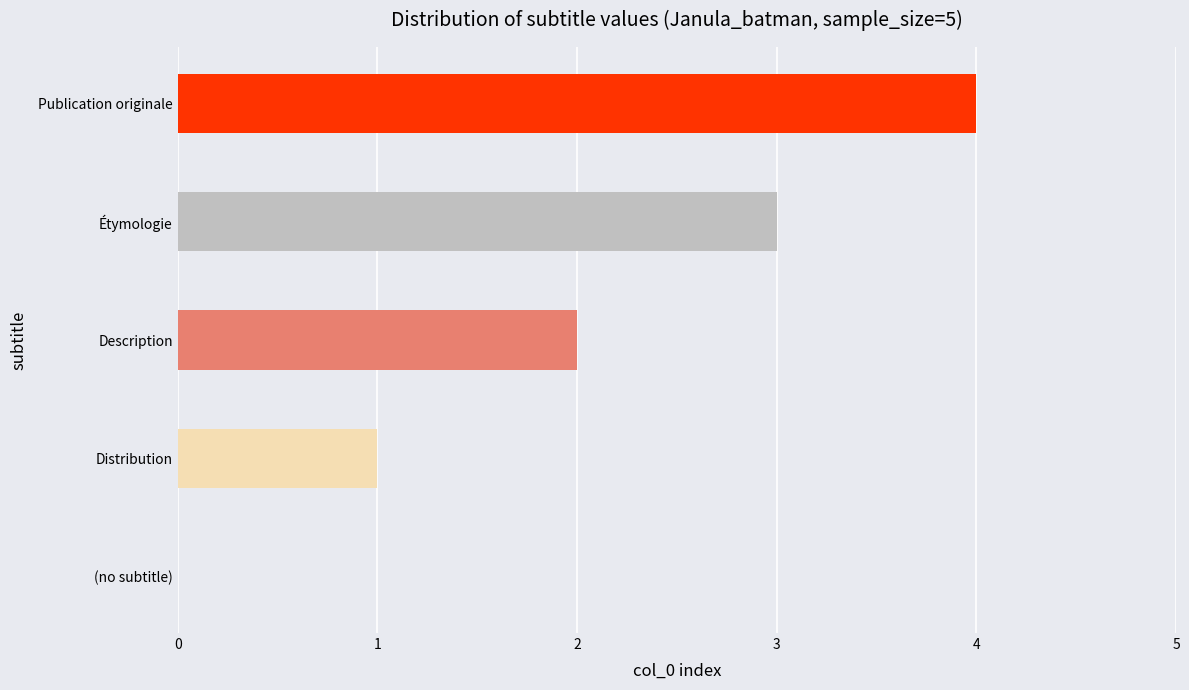

What is the sum of all values?

10